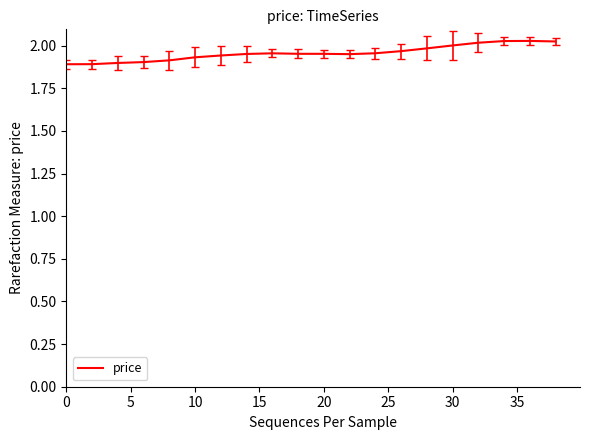

How many distinct data groups are displayed?

1